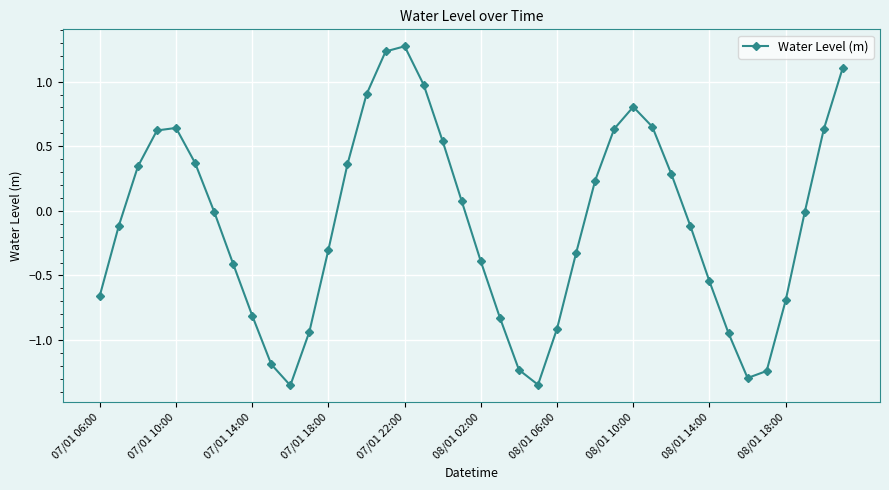

What is the sum of all values?

-4.0